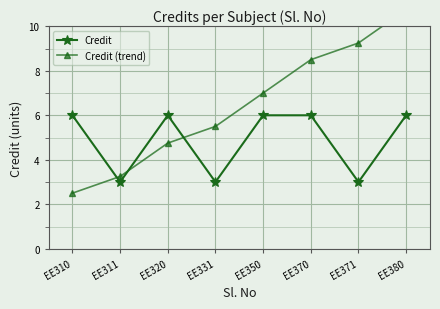

Reading left to right, list all the values displayed in this chart.

Credit: 6.0	3.0	6.0	3.0	6.0	6.0	3.0	6.0
Credit (trend): 2.5	3.2	4.8	5.5	7.0	8.5	9.2	10.8